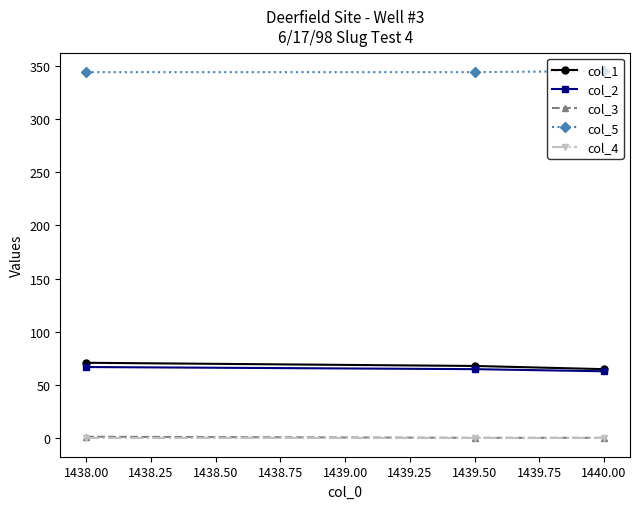

At how many categories does at least one series exceed 156?

3